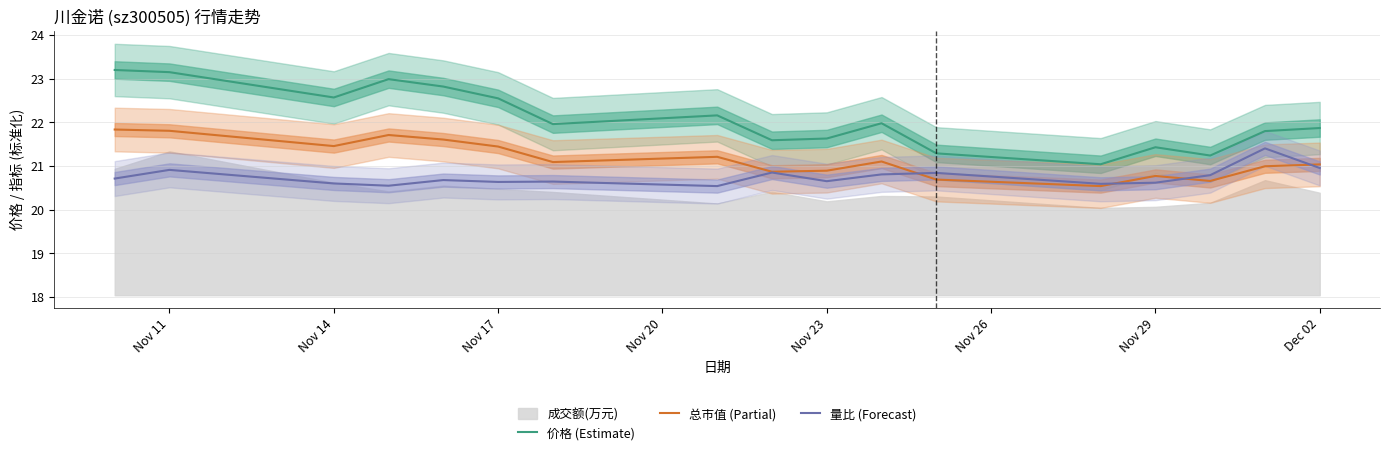

What is the maximum value for 总市值 (Partial)?

21.8